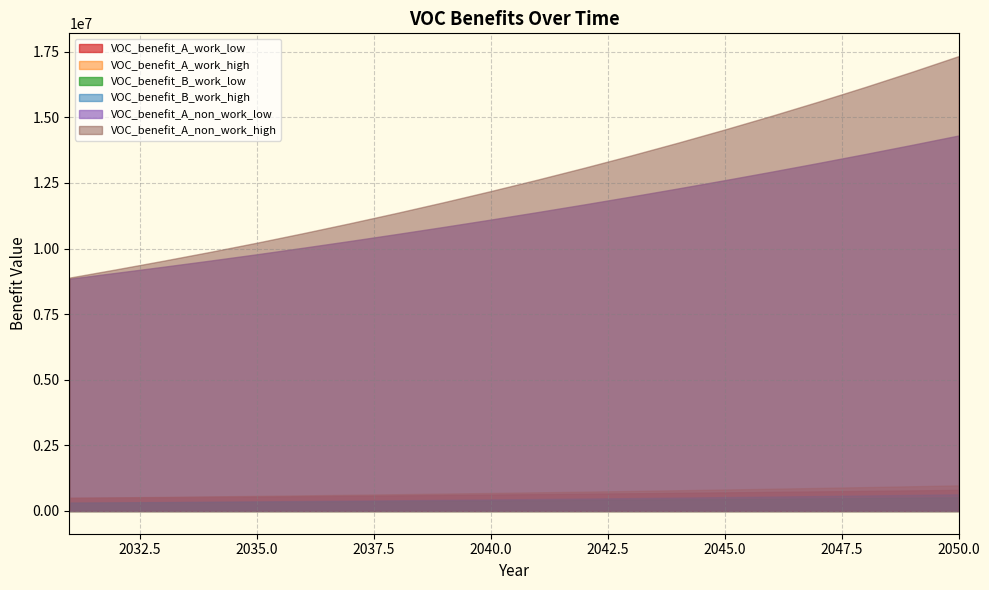

Rank the categories by VOC_benefit_A_work_low value from lowest to highest.

2031, 2032, 2033, 2034, 2035, 2036, 2037, 2038, 2039, 2040, 2041, 2042, 2043, 2044, 2045, 2046, 2047, 2048, 2049, 2050